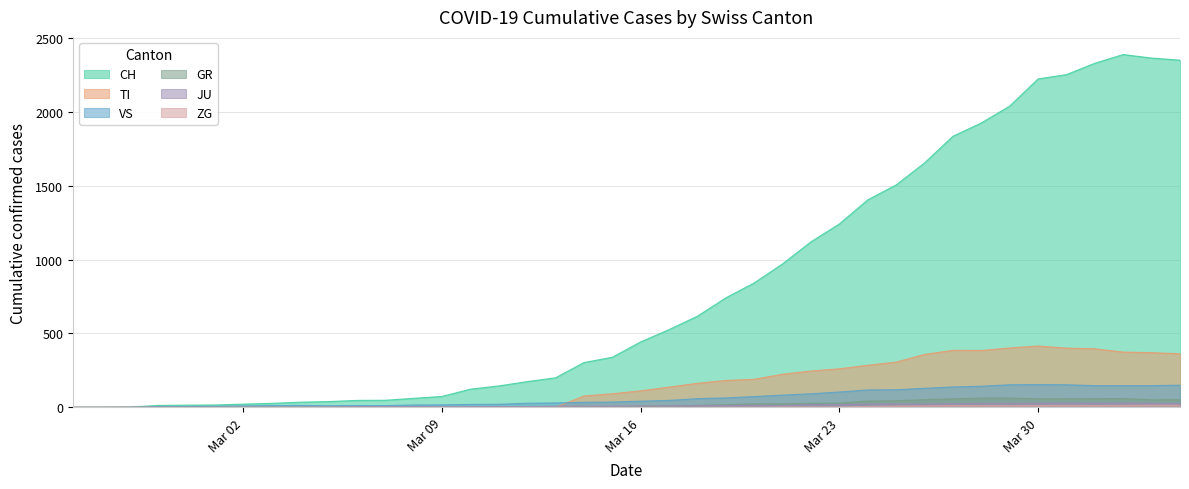

Which series has the largest range (max minus min)?

CH